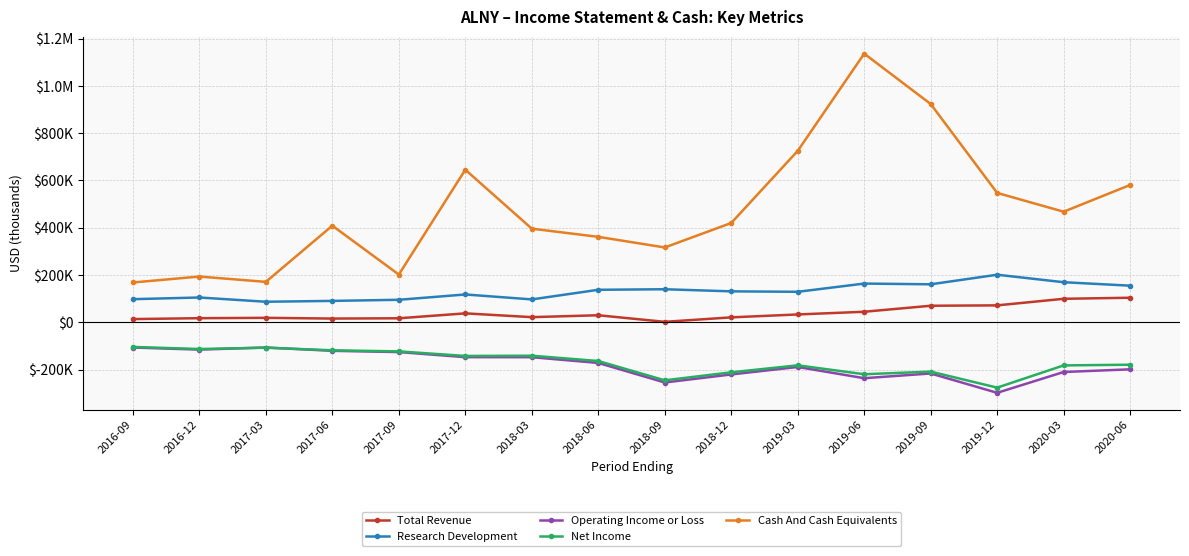

Which series has the largest total across all categories?

Cash And Cash Equivalents